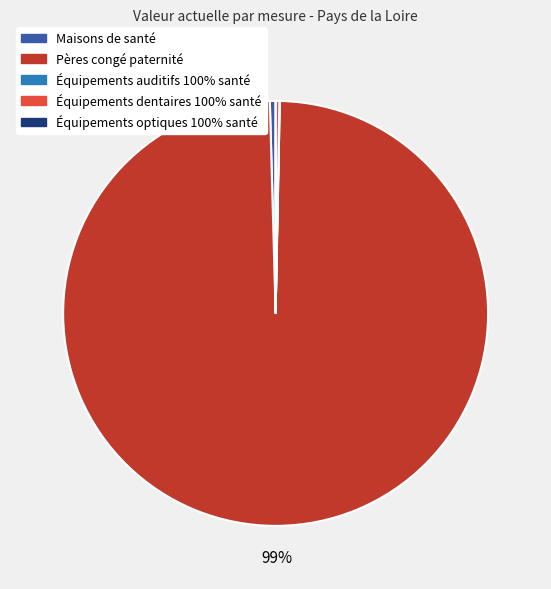

Approximately how many times larger is the value at Pères congé paternité compared to Maisons de santé?

228.2